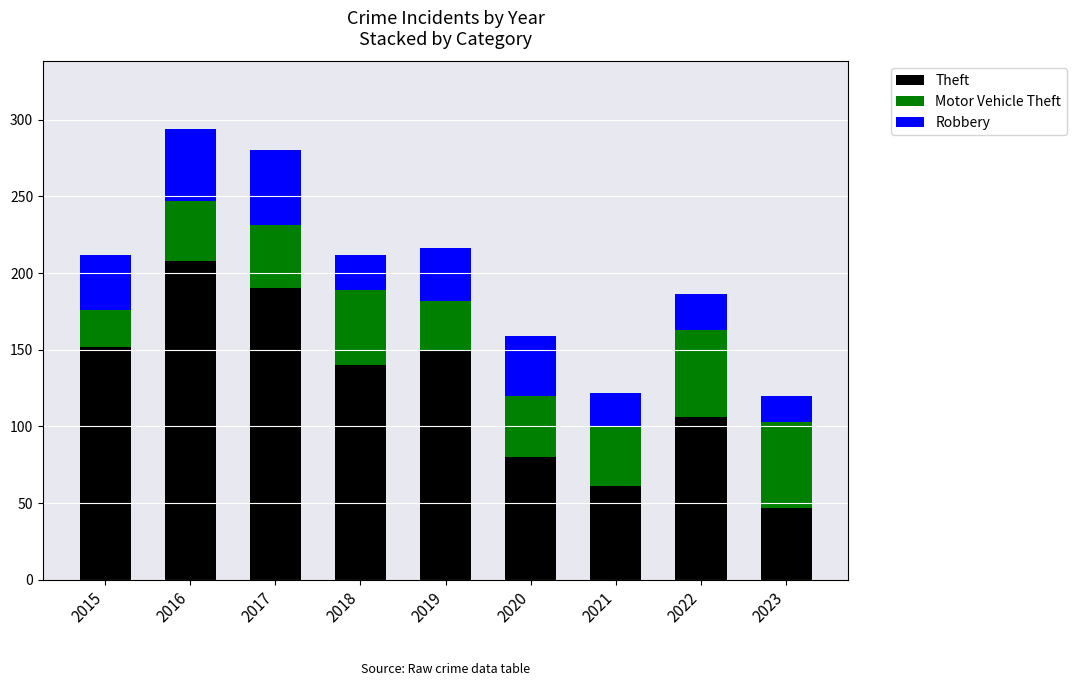

Reading right to left, what are the values for Theft?

2023=47	2022=106	2021=61	2020=80	2019=149	2018=140	2017=190	2016=208	2015=152